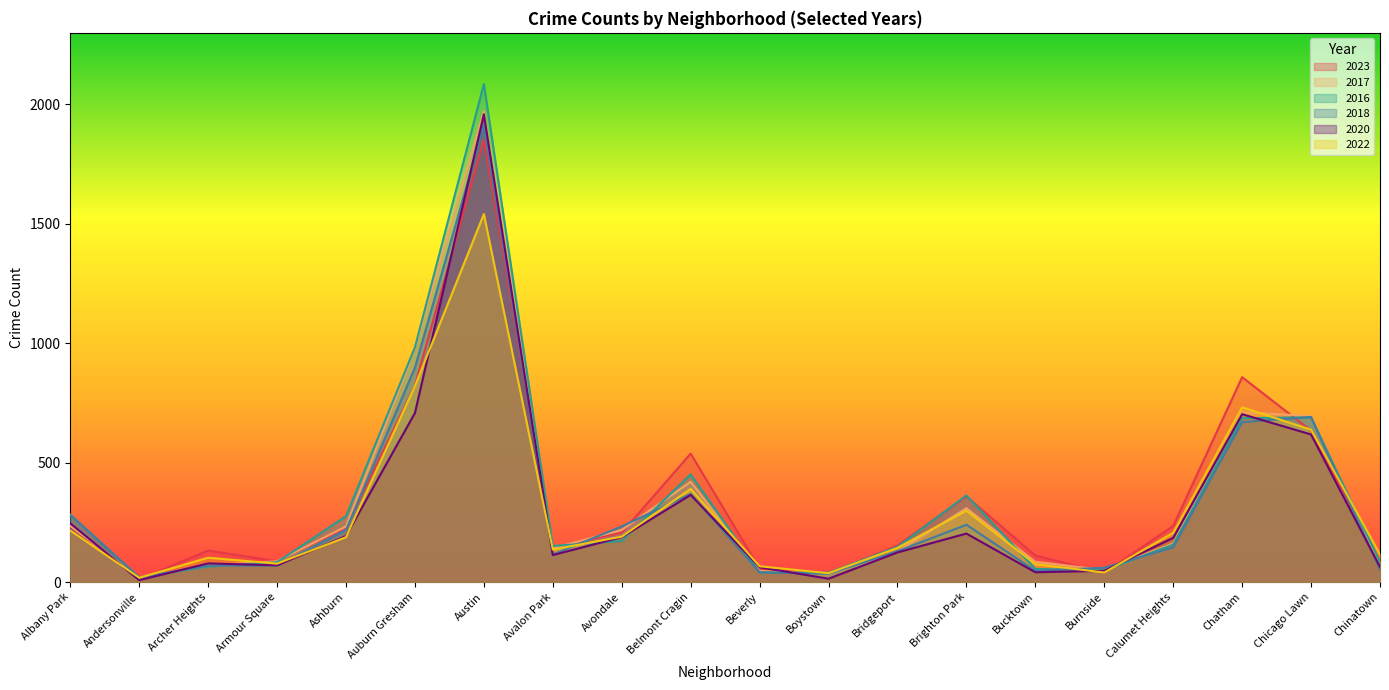

Between Armour Square and Belmont Cragin, which is larger?

Belmont Cragin